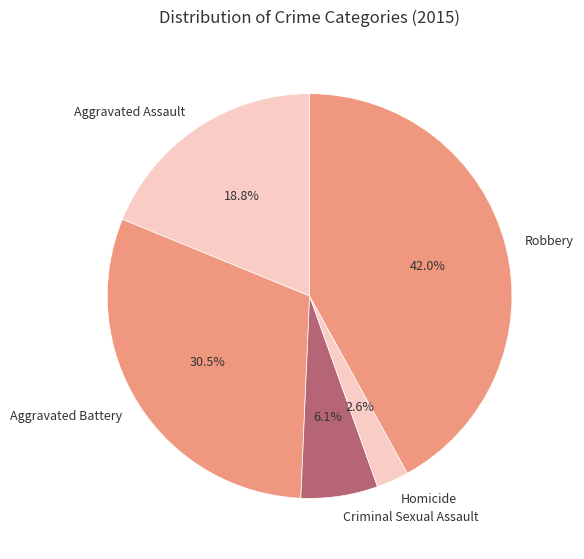

How many slices are in this pie chart?

5